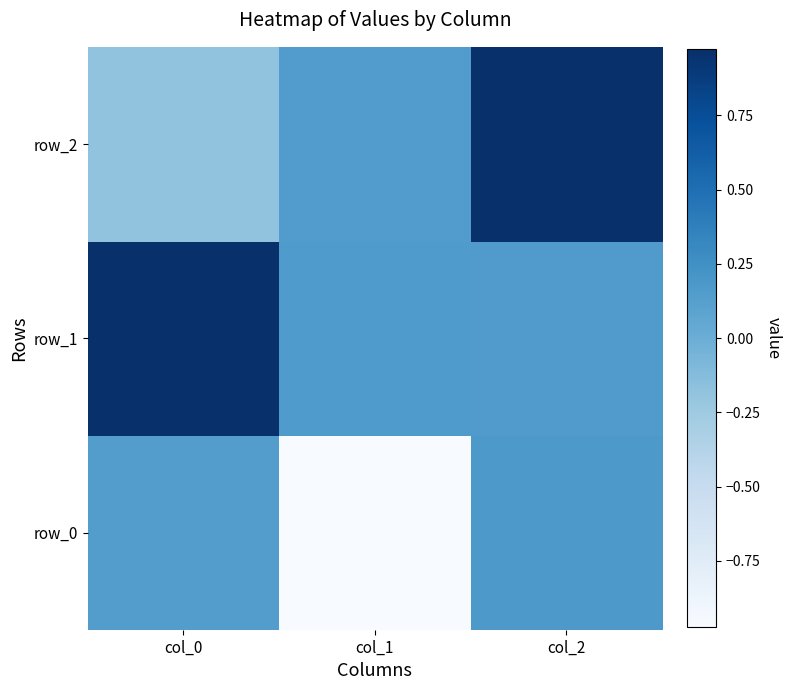

List the labels in order of row_2 value, smallest first.

col_0, col_1, col_2